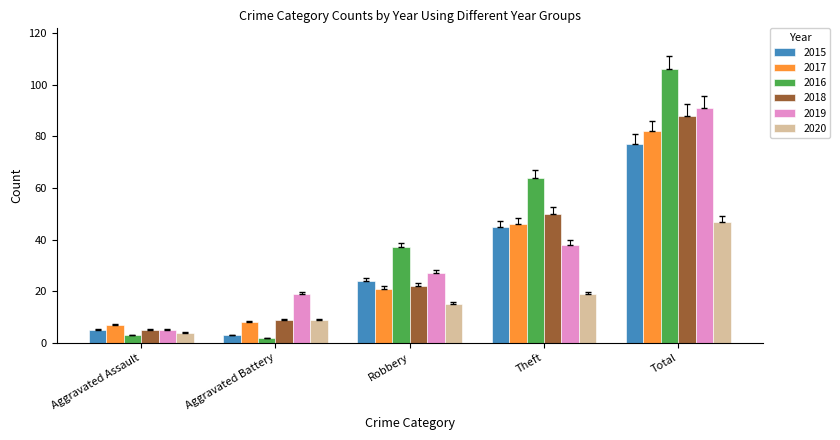

Reading left to right, what are all the values shown in this chart?

2015: Aggravated Assault=5	Aggravated Battery=3	Robbery=24	Theft=45	Total=77
2017: Aggravated Assault=7	Aggravated Battery=8	Robbery=21	Theft=46	Total=82
2016: Aggravated Assault=3	Aggravated Battery=2	Robbery=37	Theft=64	Total=106
2018: Aggravated Assault=5	Aggravated Battery=9	Robbery=22	Theft=50	Total=88
2019: Aggravated Assault=5	Aggravated Battery=19	Robbery=27	Theft=38	Total=91
2020: Aggravated Assault=4	Aggravated Battery=9	Robbery=15	Theft=19	Total=47